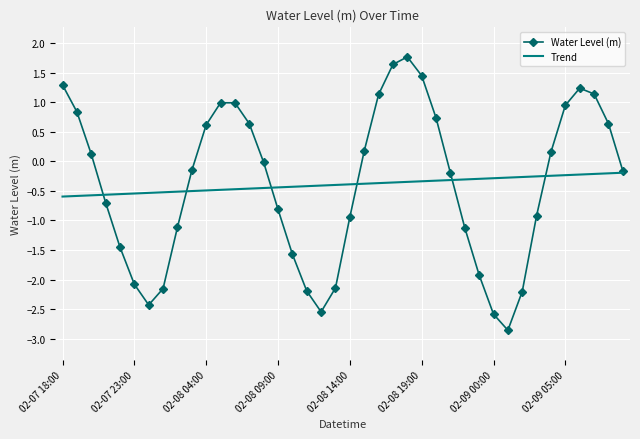

Rank the series by their maximum value, from lowest to highest.

Trend, Water Level (m)